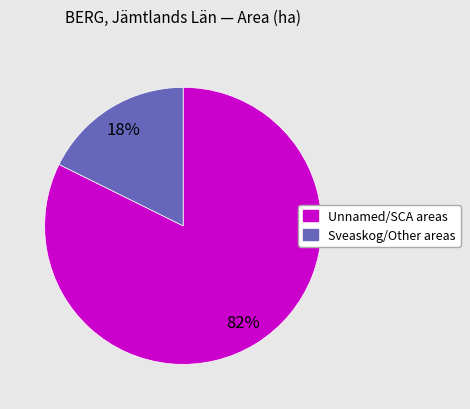

To the nearest percent, what is the average slice percentage?

50%